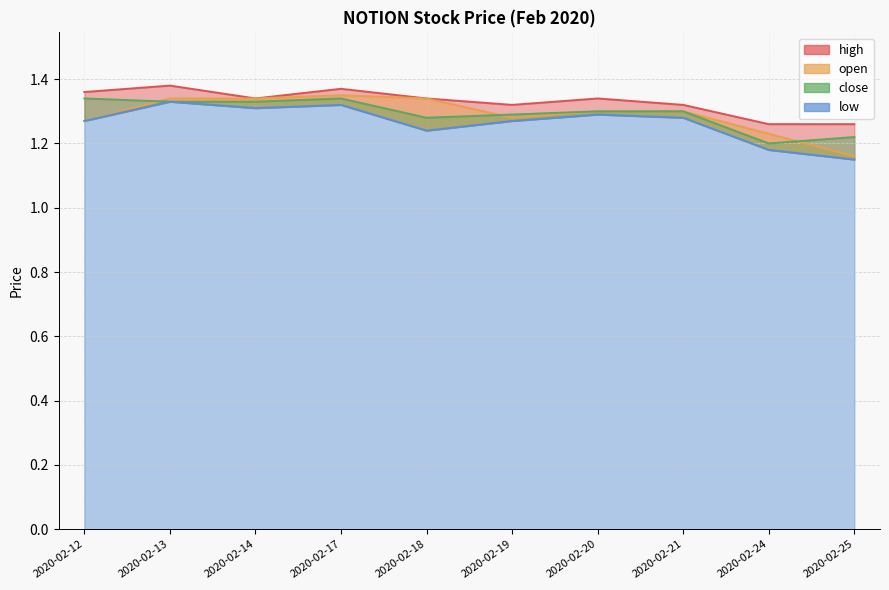

What is the sum of all high values?

13.3